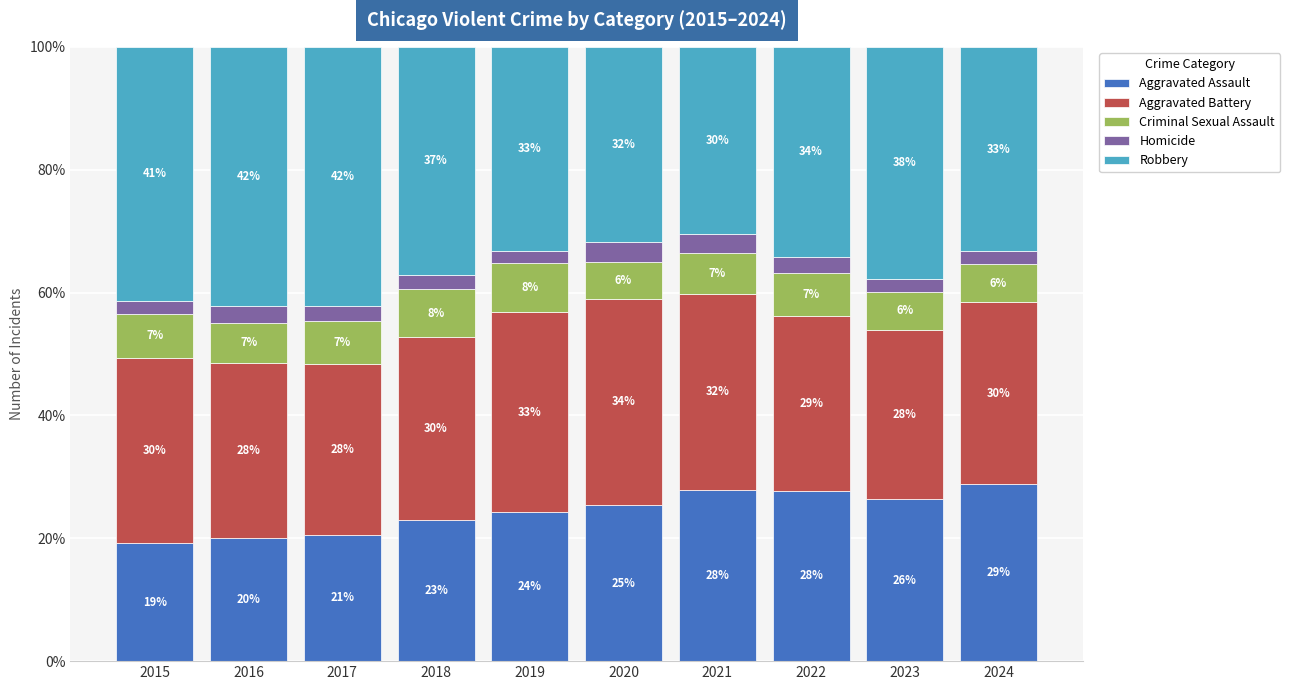

At which label is Aggravated Assault closest to 24?

2019